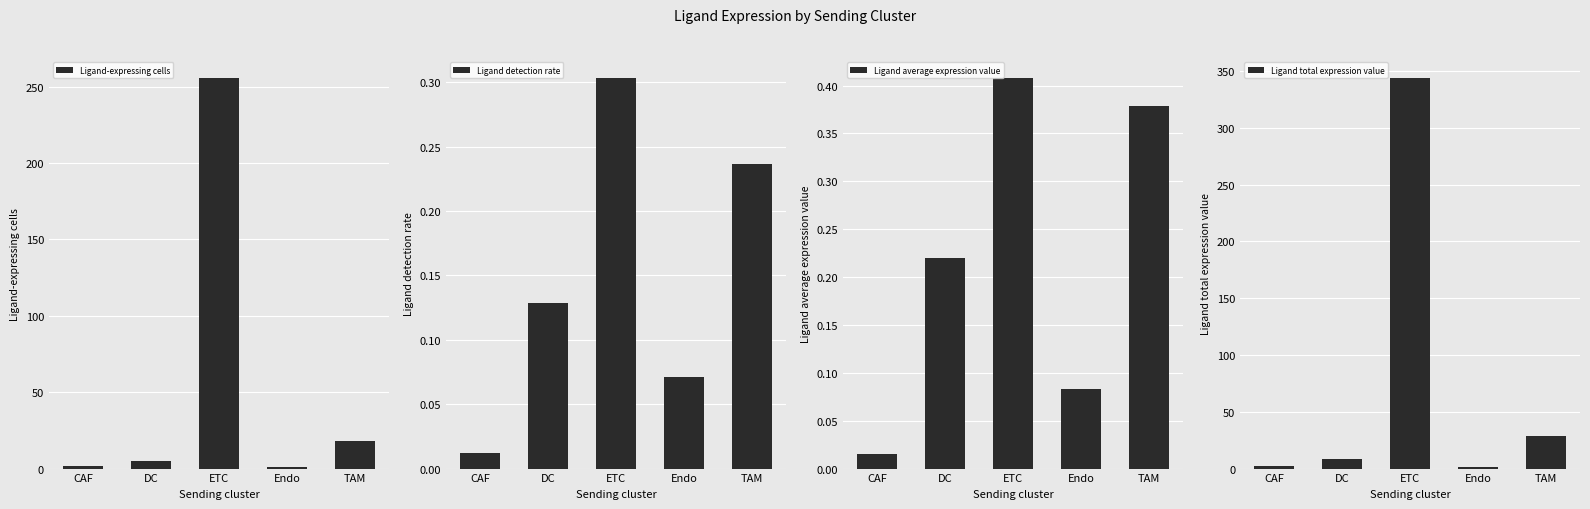

What position from the right is CAF?

5